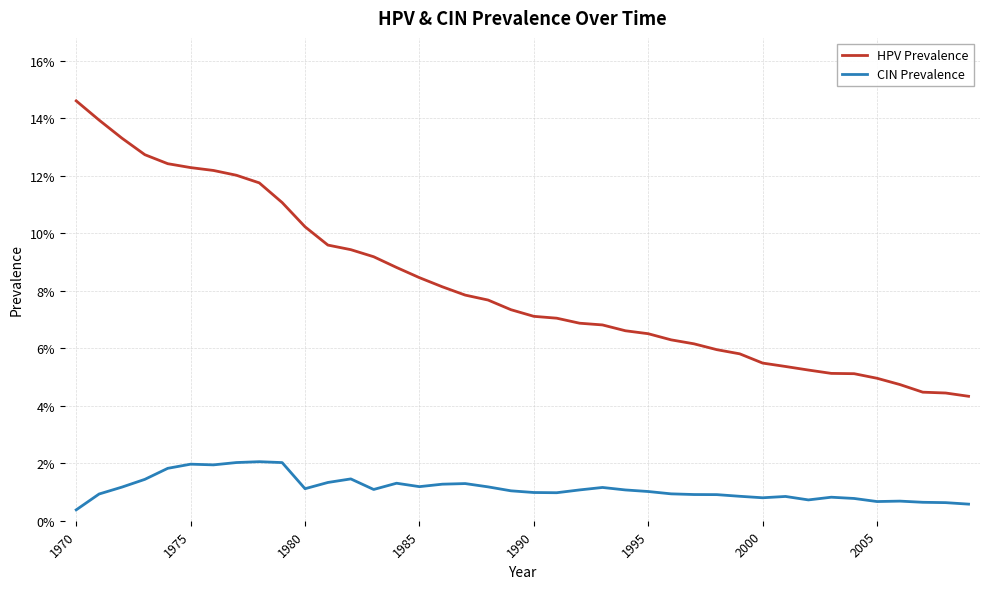

What are all the series names shown in the legend?

HPV Prevalence, CIN Prevalence